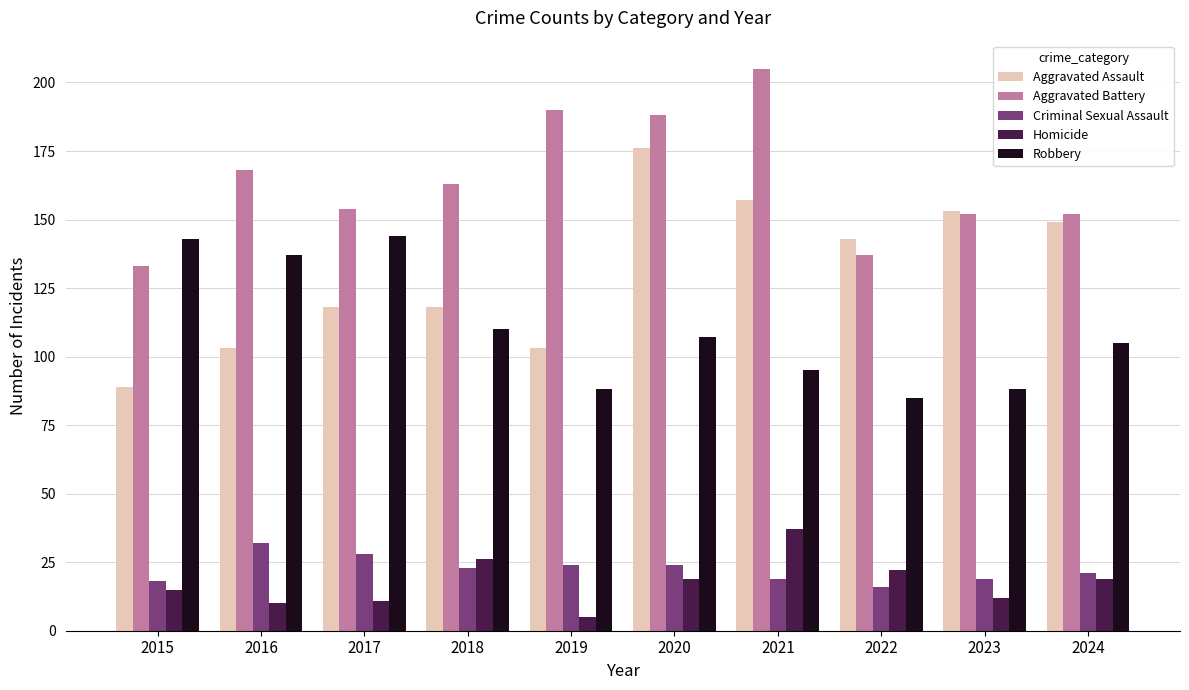

What is the minimum value shown in the chart?

5